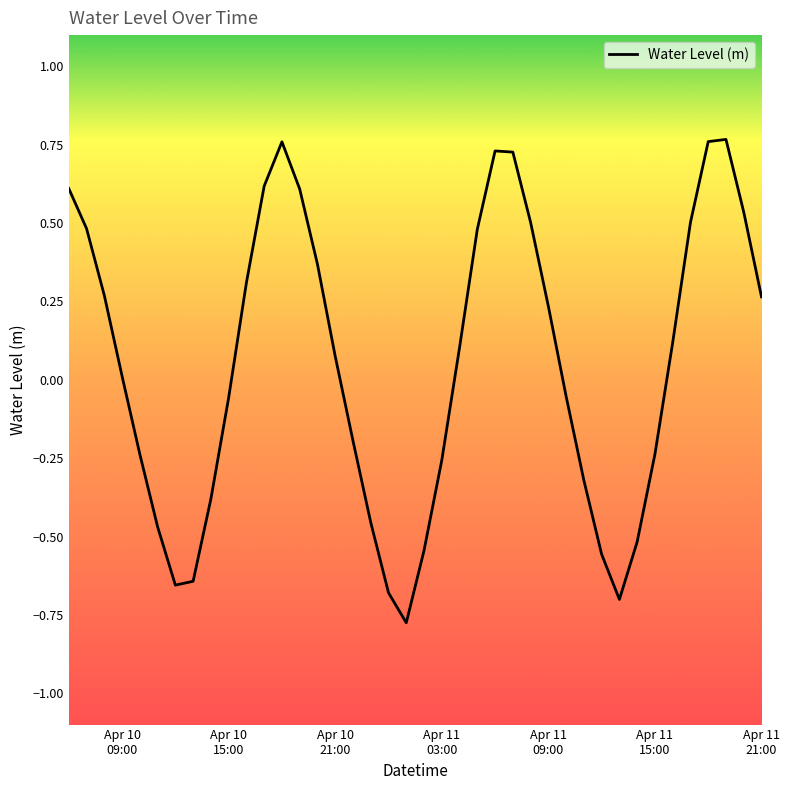

What is the difference between the maximum and minimum values?

1.5